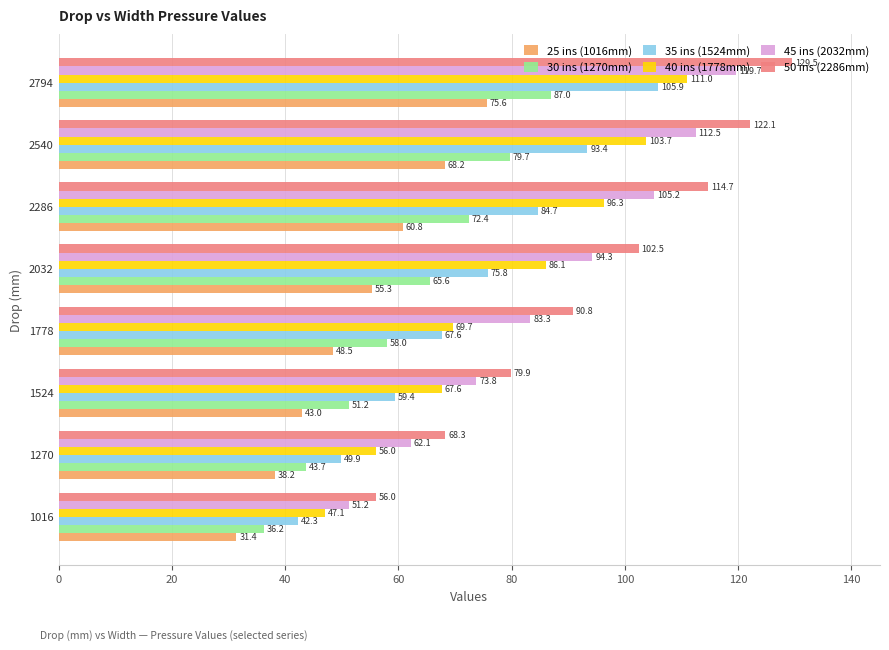

What is the difference between the highest and lowest values at 1524?

36.9